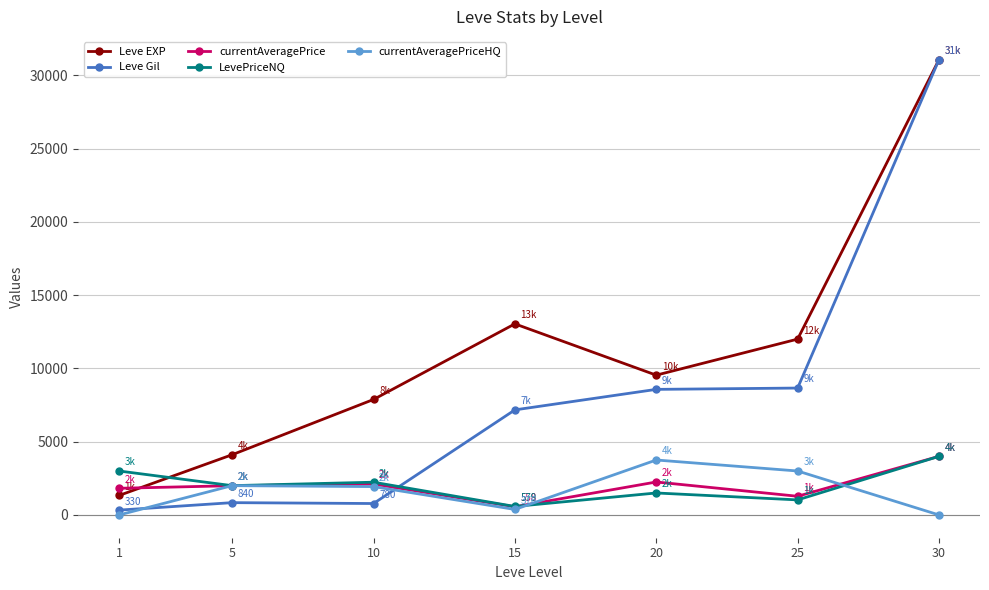

After their last crossing, which series has the higher values: currentAveragePrice or Leve Gil?

Leve Gil